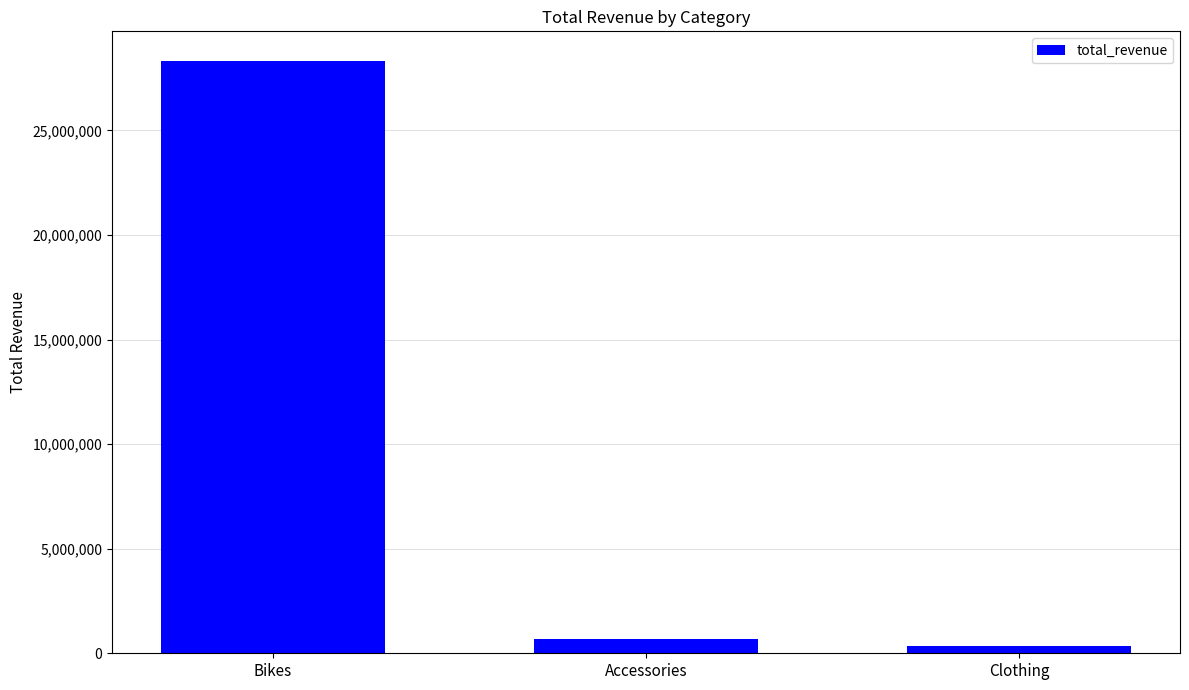

Reading left to right, list all the values displayed in this chart.

Bikes=28316272	Accessories=700262	Clothing=339716